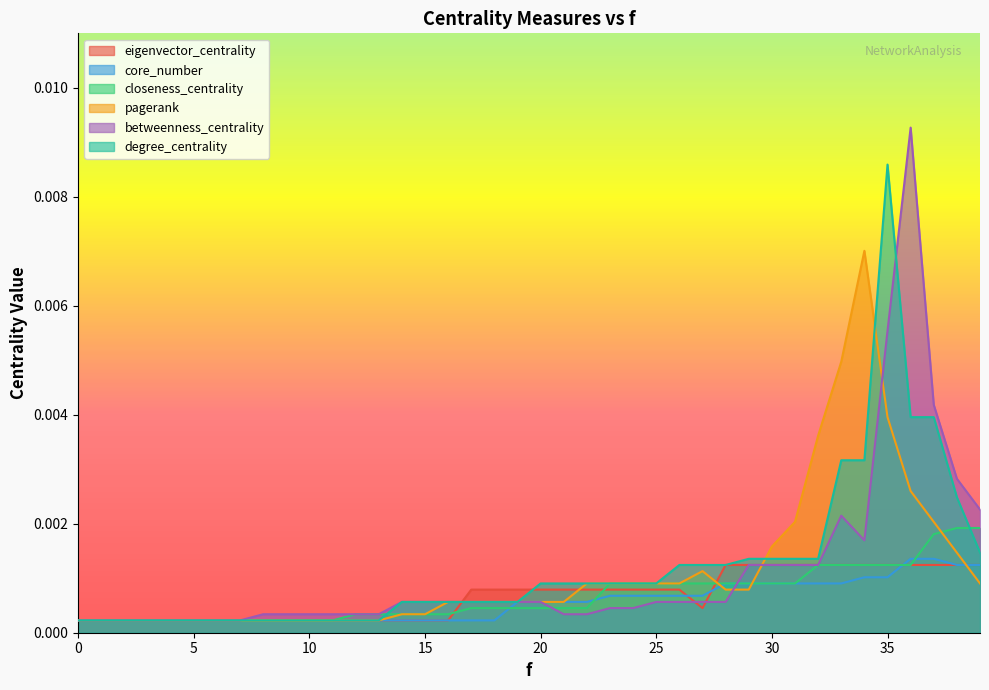

At which category is the sum across all series the highest?

35